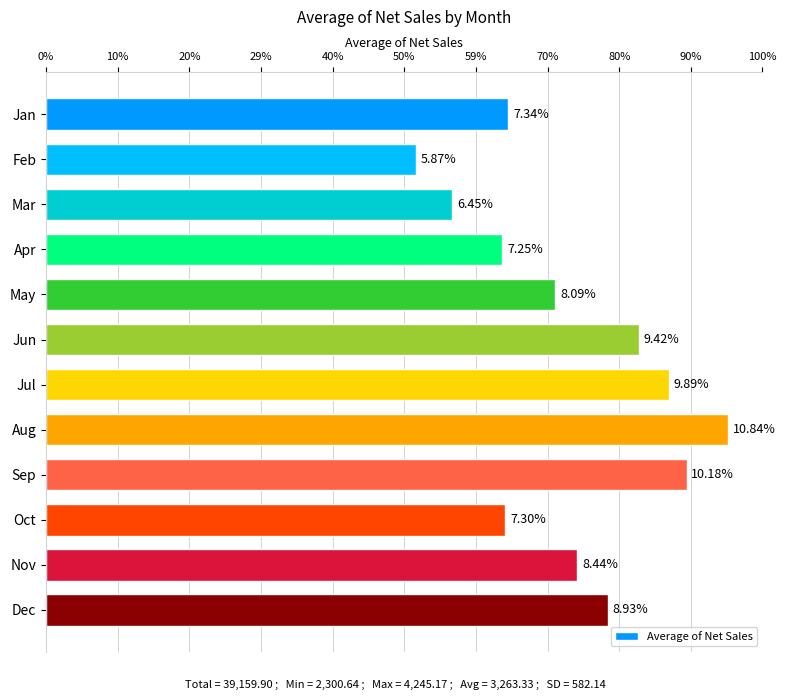

Which label corresponds to the largest value in the chart?

Aug